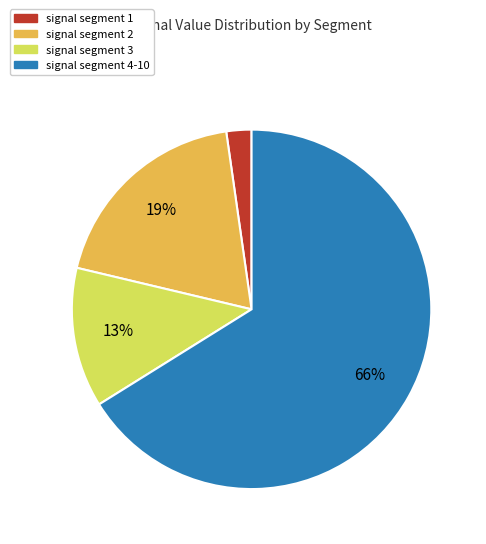

True or false: signal segment 2 accounts for 19% of the total.

True